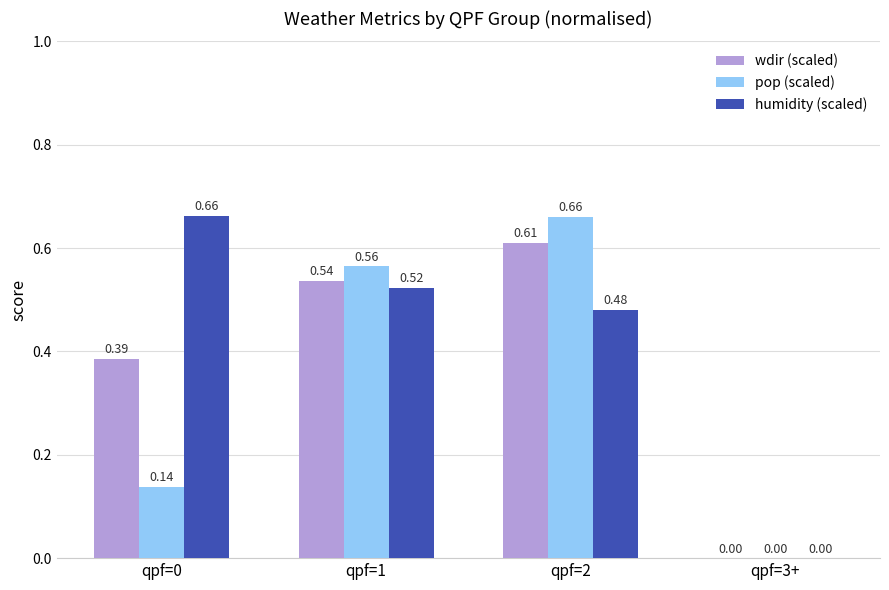

What is the total value across all series at qpf=1?

1.6